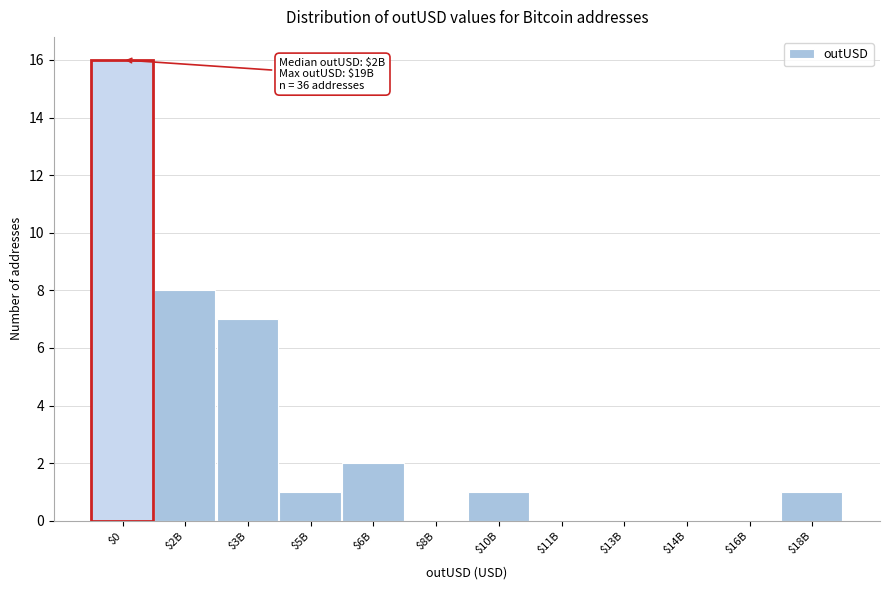

What is the maximum value shown in the chart?

16